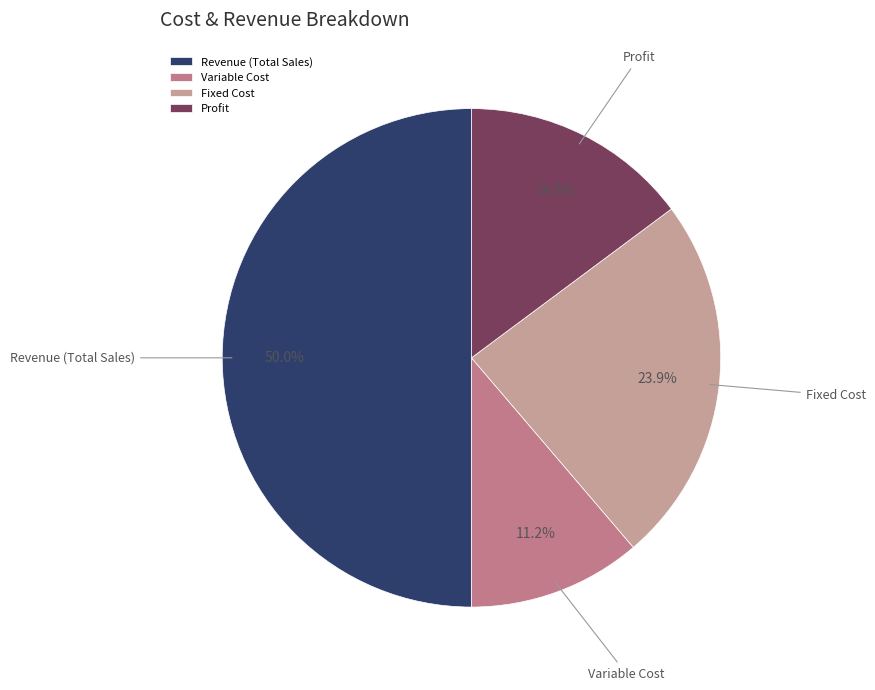

To the nearest percent, what portion does Variable Cost represent?

11%